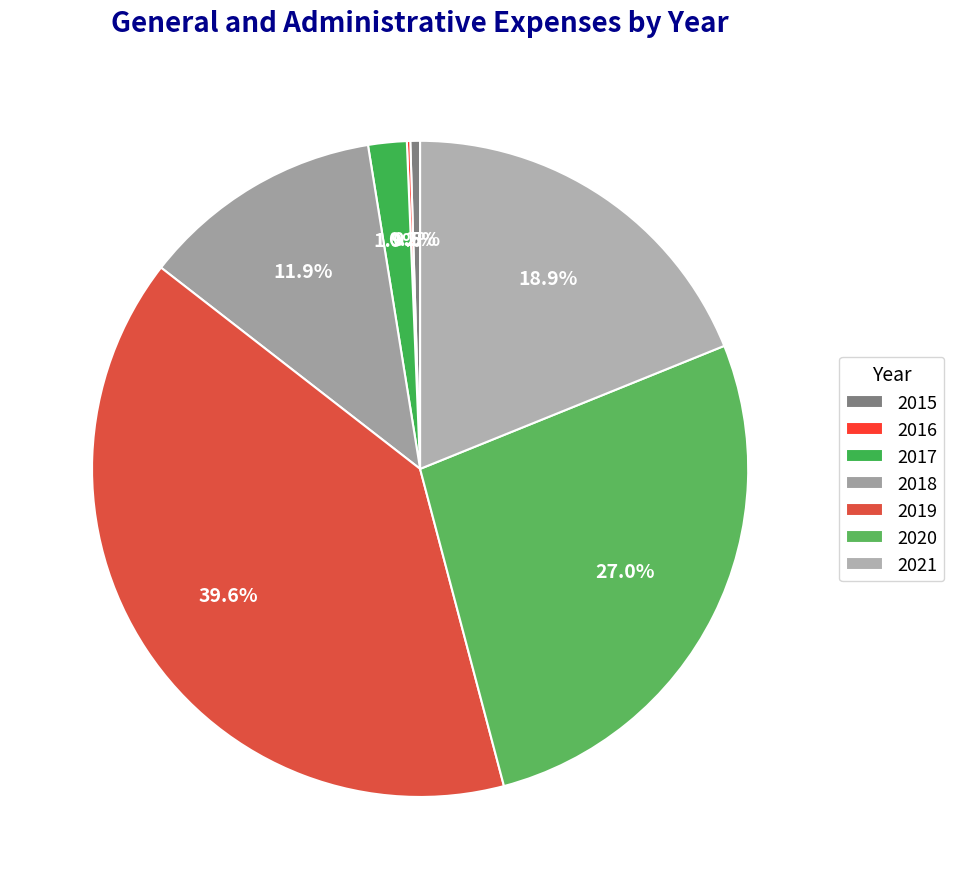

Is the sum of 2019 and 2016 greater than half?

No